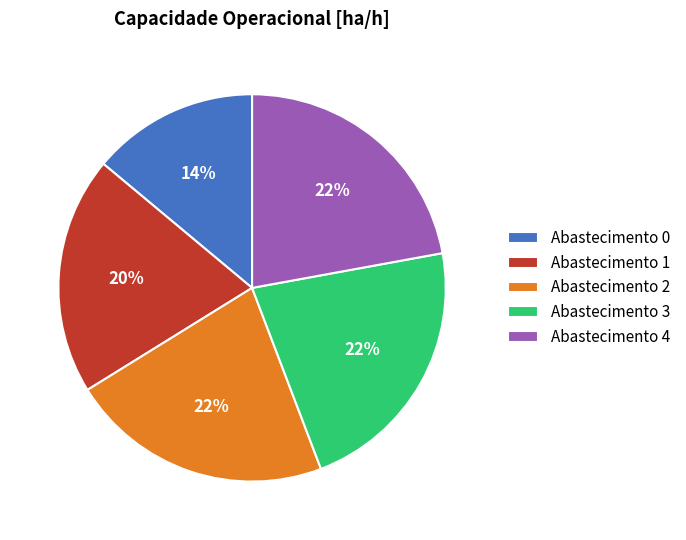

To the nearest percent, what percentage of the pie is Abastecimento 0?

14%